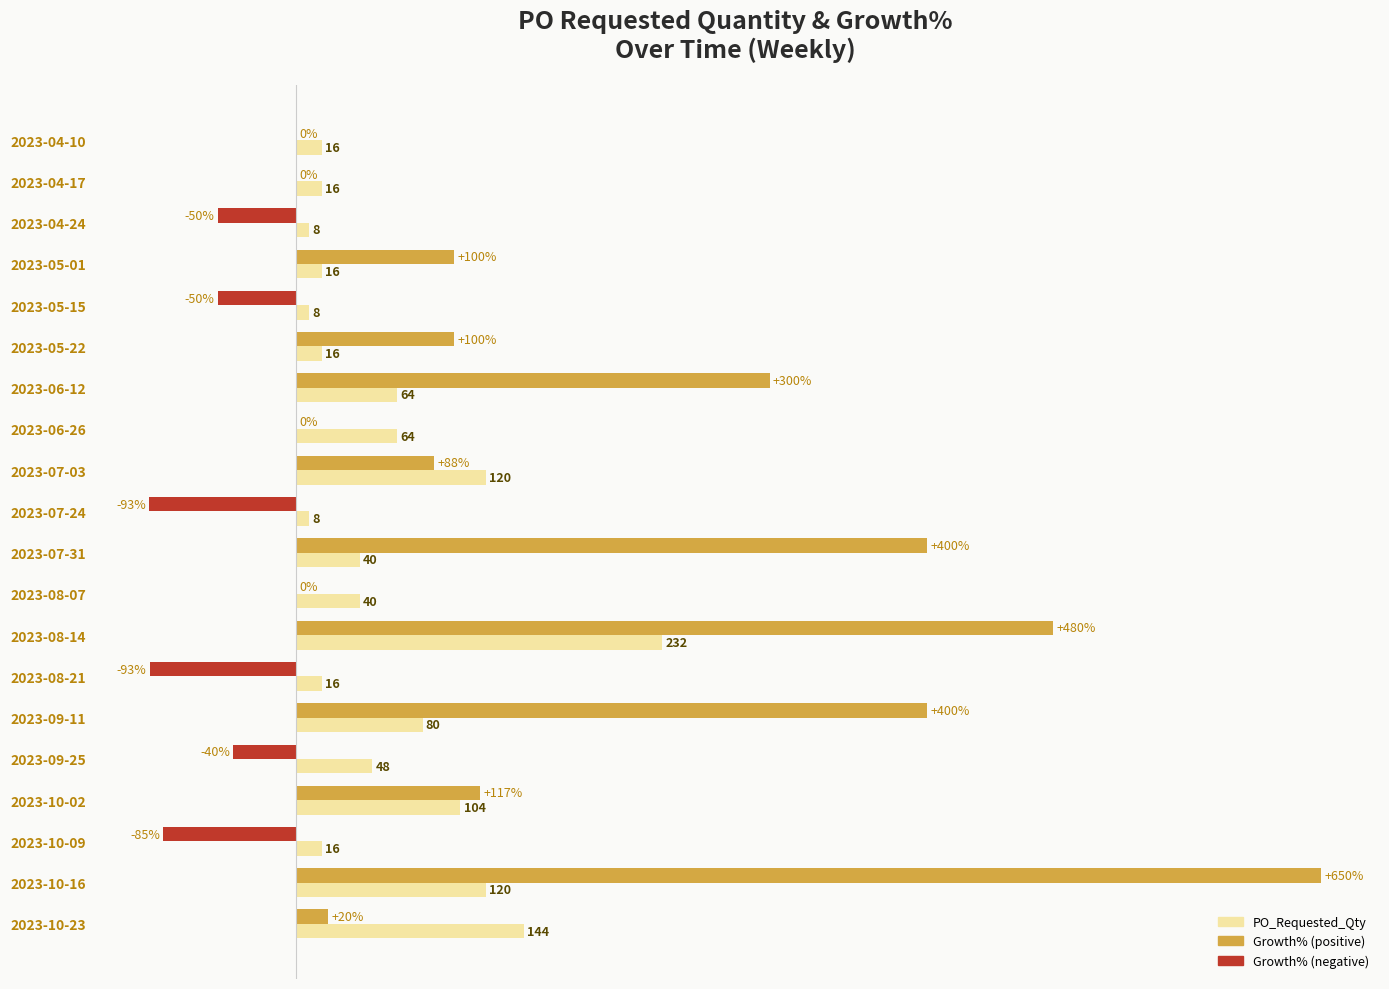

At which category is the sum across all series the highest?

2023-10-16